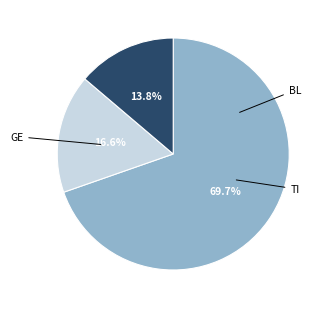

Does any single category account for the majority?

Yes